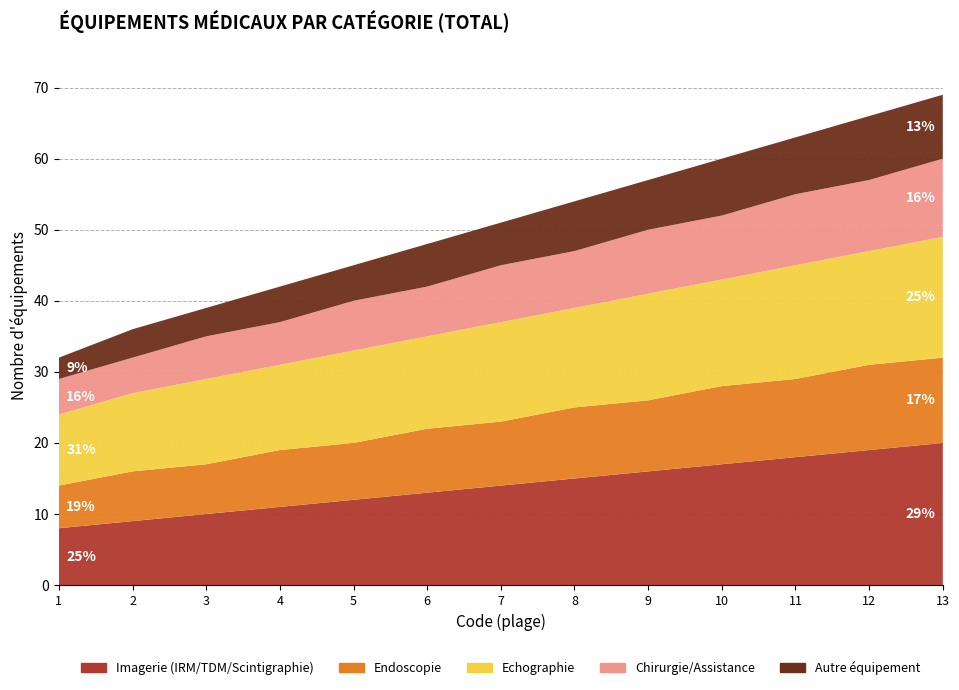

Reading left to right, transcribe all the data shown in this chart.

Imagerie (IRM/TDM/Scintigraphie): 1=8	2=9	3=10	4=11	5=12	6=13	7=14	8=15	9=16	10=17	11=18	12=19	13=20
Endoscopie: 1=6	2=7	3=7	4=8	5=8	6=9	7=9	8=10	9=10	10=11	11=11	12=12	13=12
Echographie: 1=10	2=11	3=12	4=12	5=13	6=13	7=14	8=14	9=15	10=15	11=16	12=16	13=17
Chirurgie/Assistance: 1=5	2=5	3=6	4=6	5=7	6=7	7=8	8=8	9=9	10=9	11=10	12=10	13=11
Autre équipement: 1=3	2=4	3=4	4=5	5=5	6=6	7=6	8=7	9=7	10=8	11=8	12=9	13=9